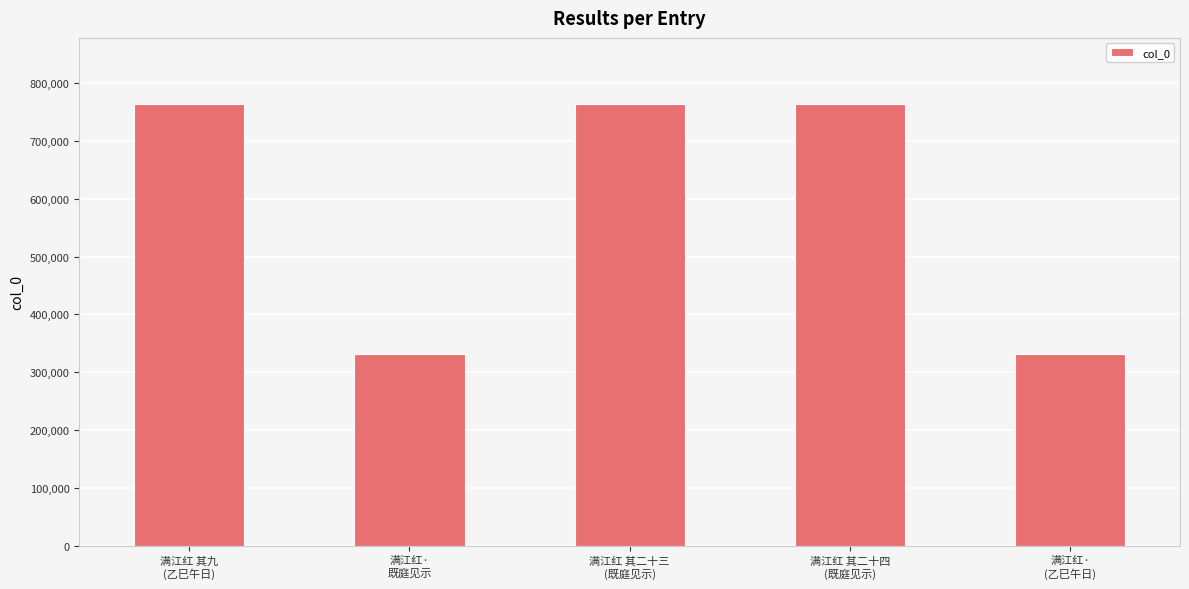

What is the value of the 3rd bar from the left?

763597